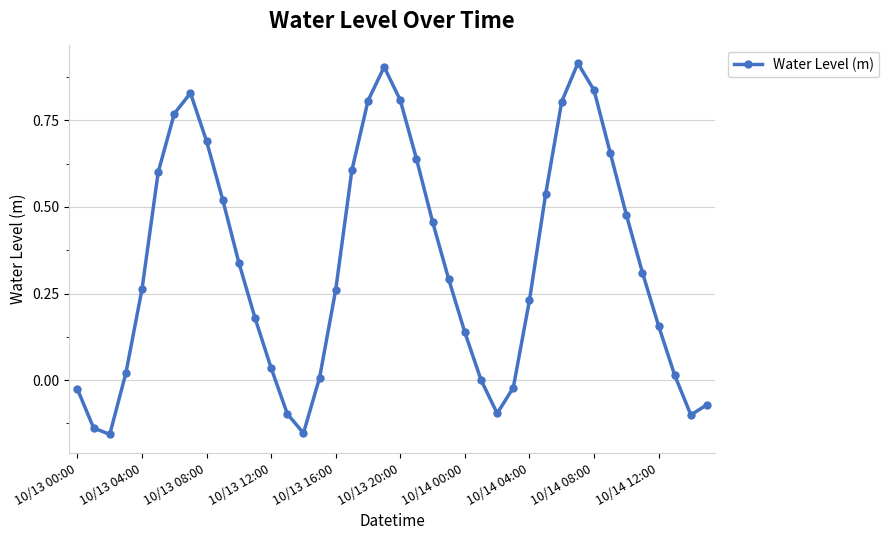

How many interior local valleys (lower than both neighbors) does the data have?

4